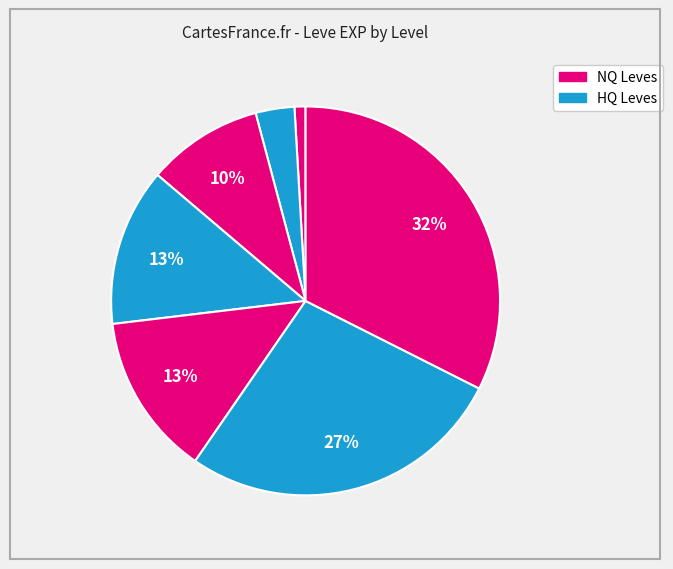

How many slices are in this pie chart?

7